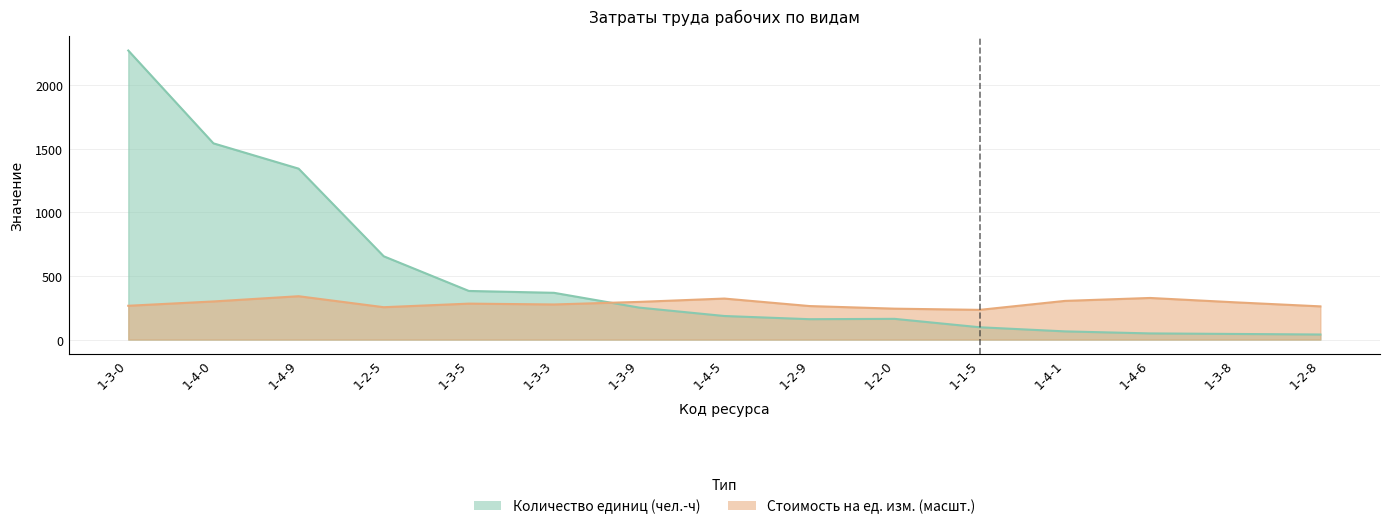

Between 1-2-0 and 1-3-5, which is larger?

1-3-5